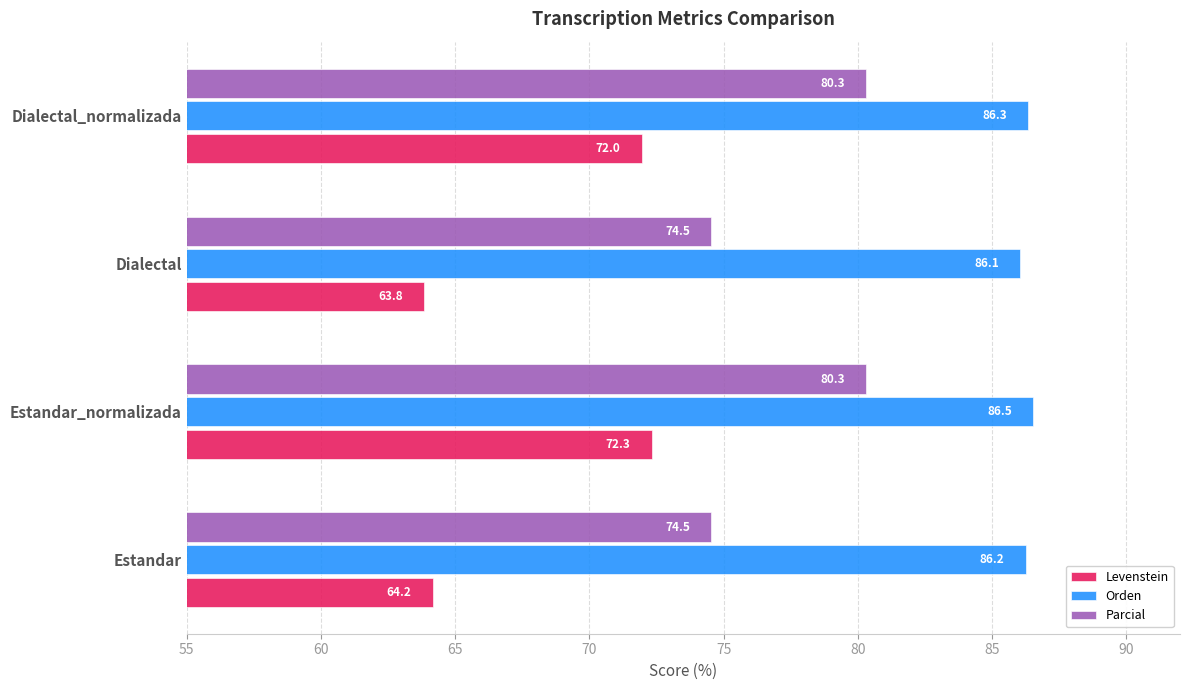

At which category does the chart reach its minimum across all series?

Dialectal